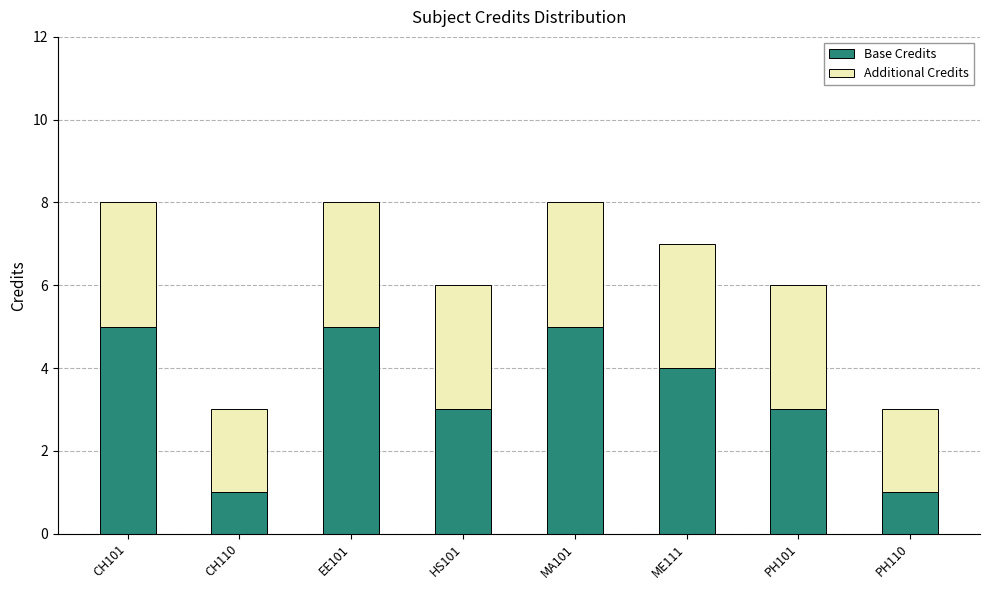

Is it true that Base Credits equals 5 at ME111?

False